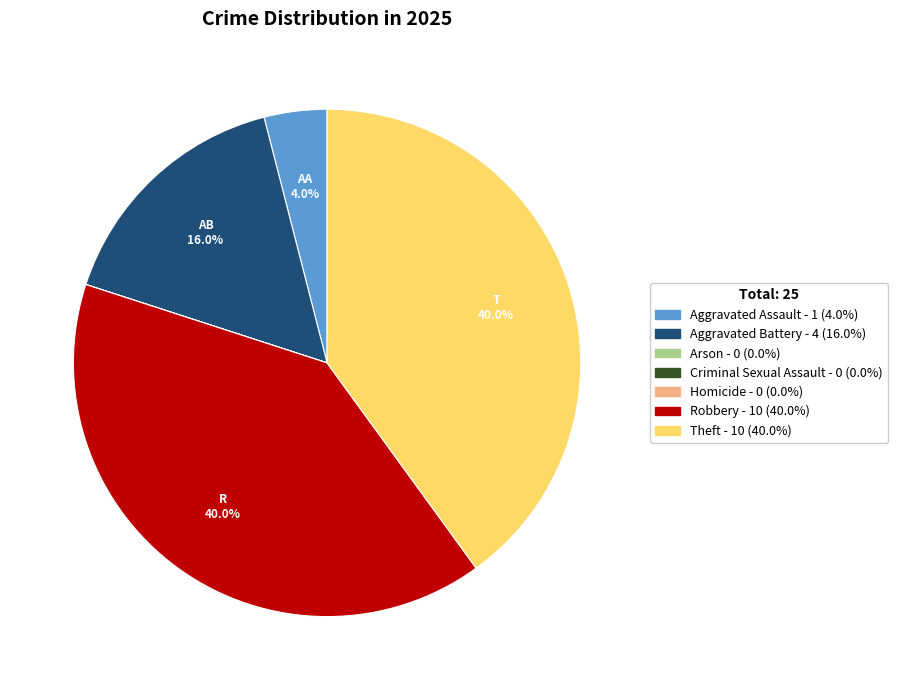

Does any single category account for the majority?

No